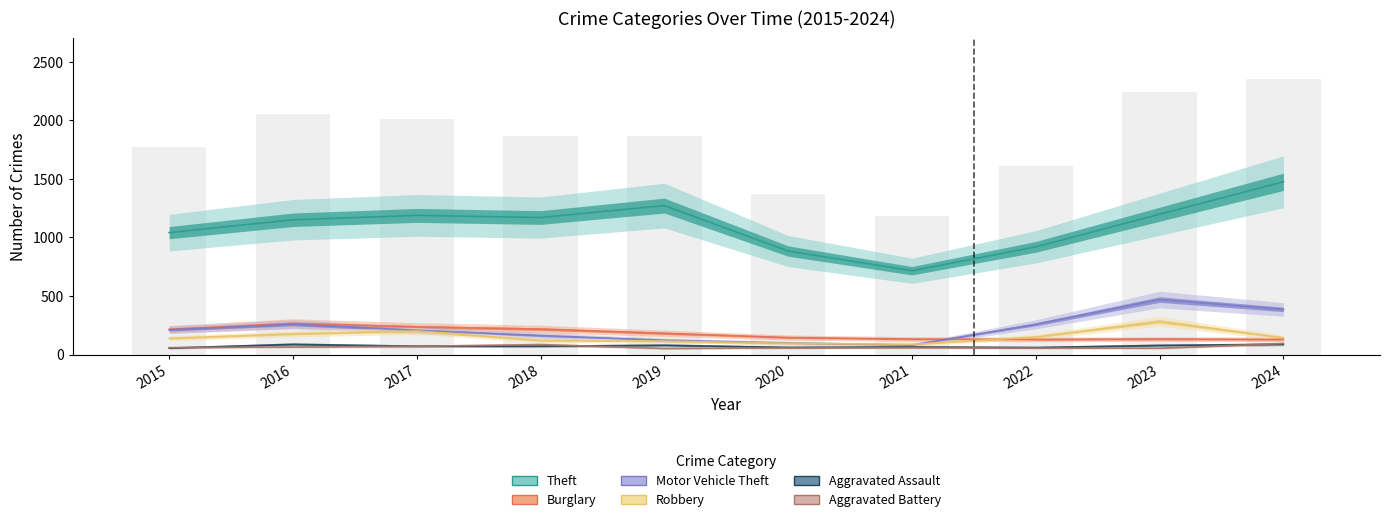

True or false: Robbery has a value of 151 at 2022.

True